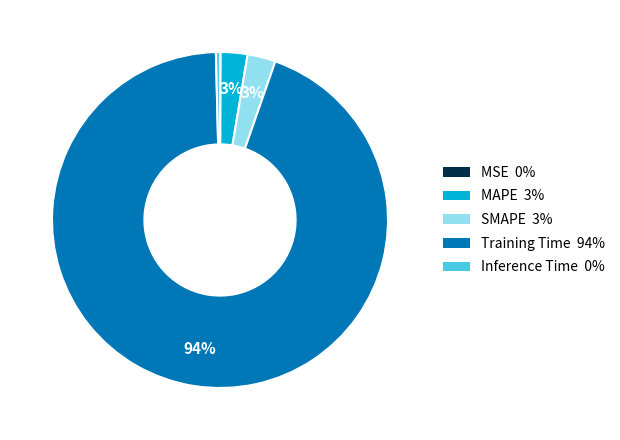

What is the largest slice in the pie chart?

Training Time